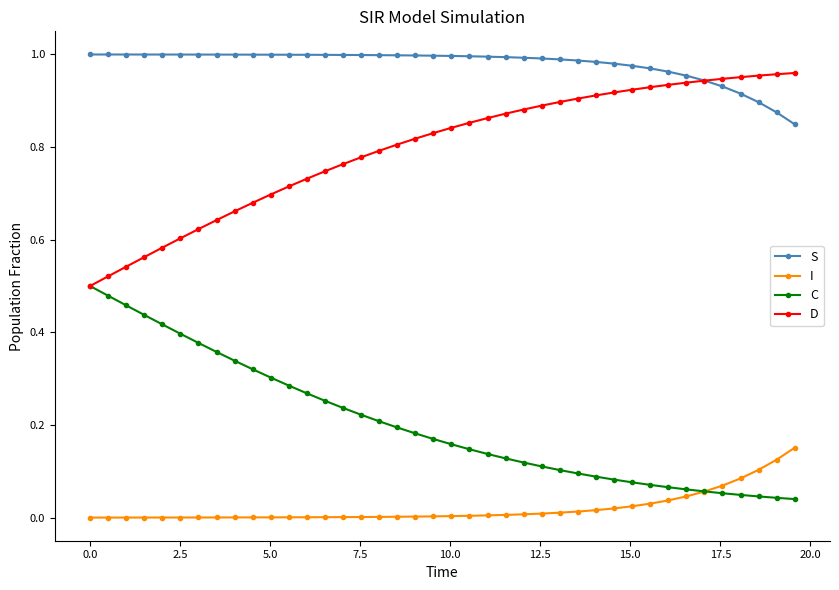

Rank the series by their average value, from highest to lowest.

S, D, C, I